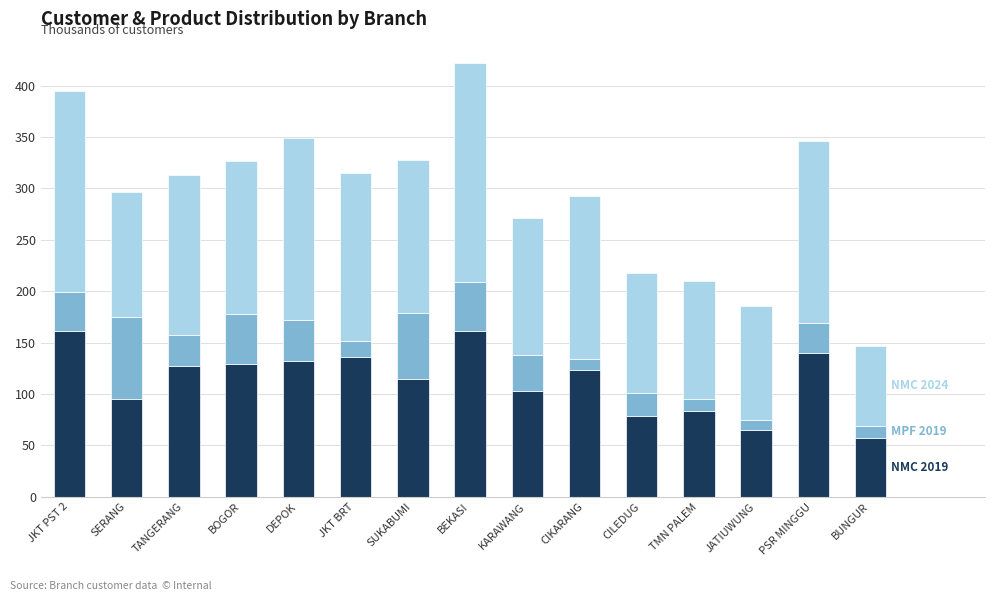

At which category is the sum across all series the highest?

BEKASI